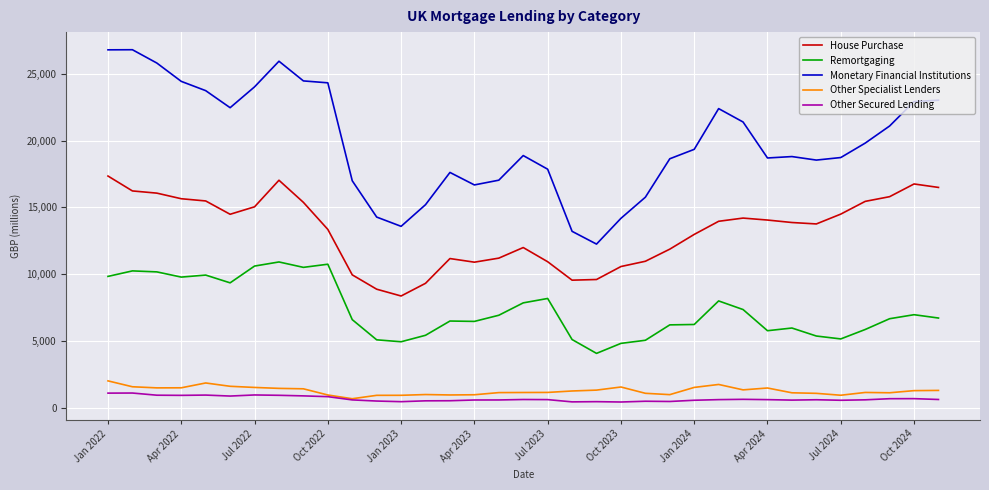

What is the minimum value shown in the chart?

449